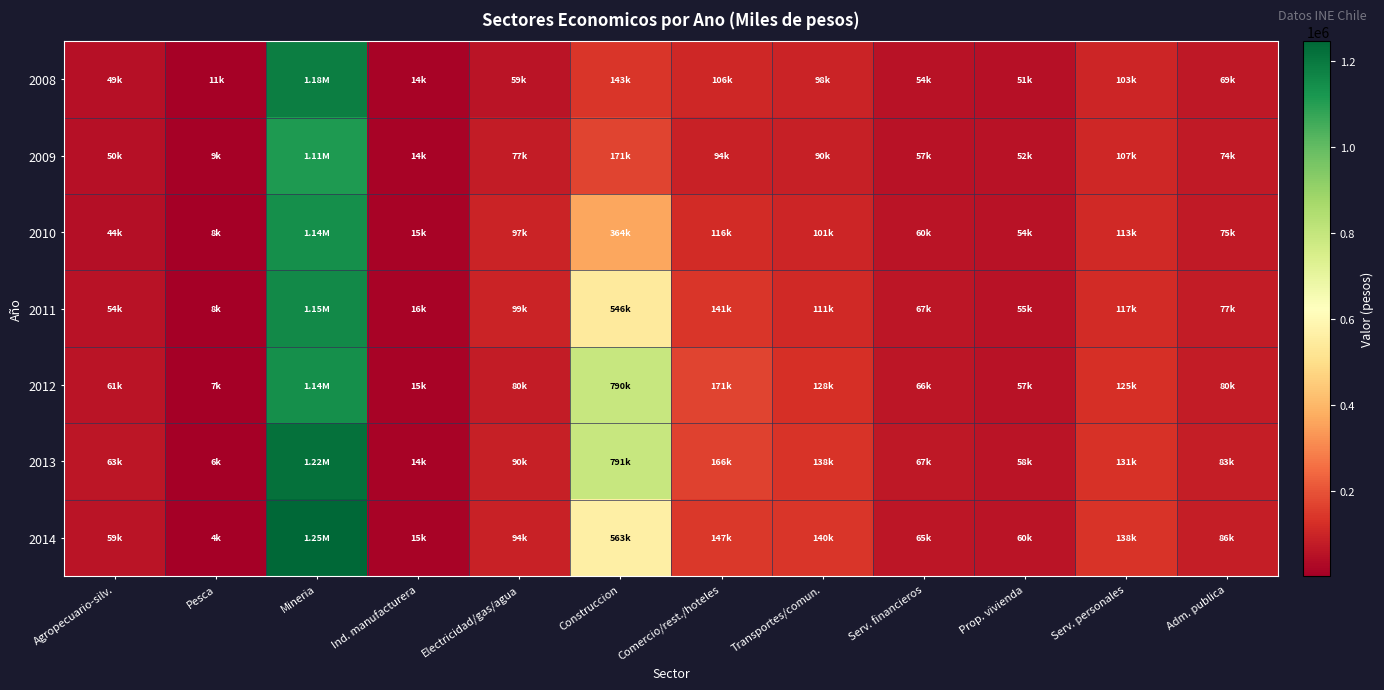

Which series has the largest range (max minus min)?

2014